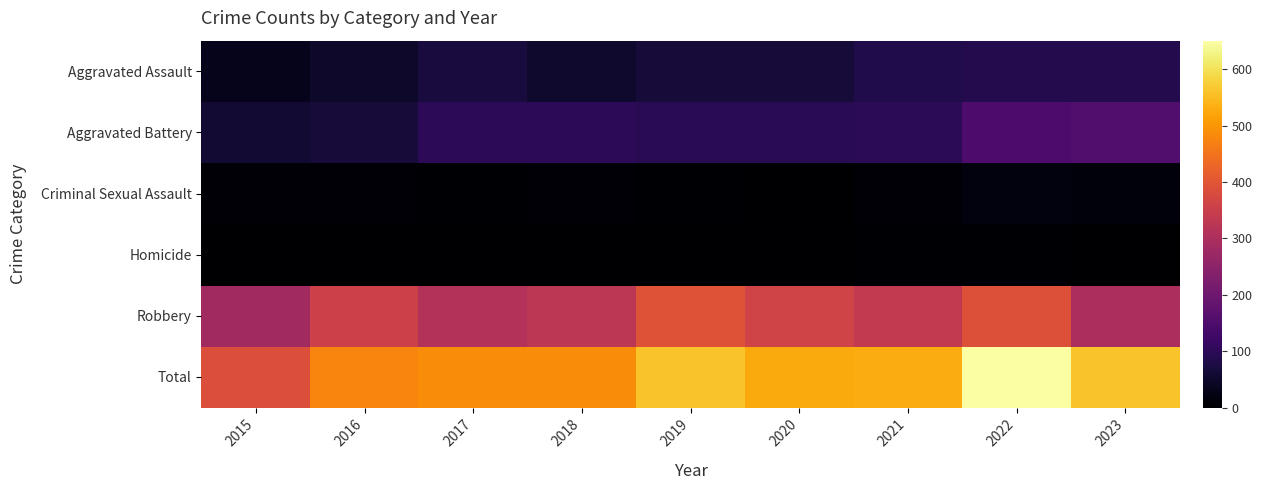

How many categories are shown in the chart?

9